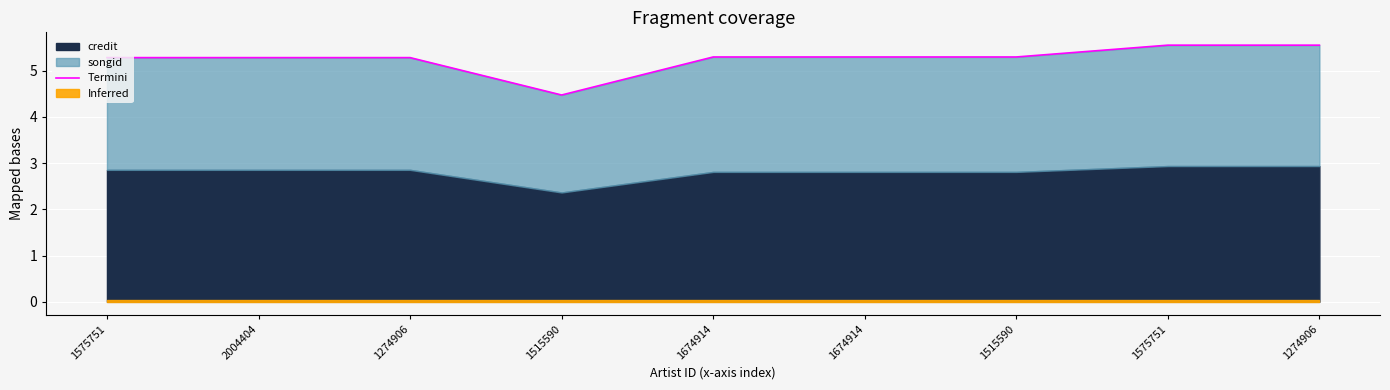

Where is the first local minimum?

1515590